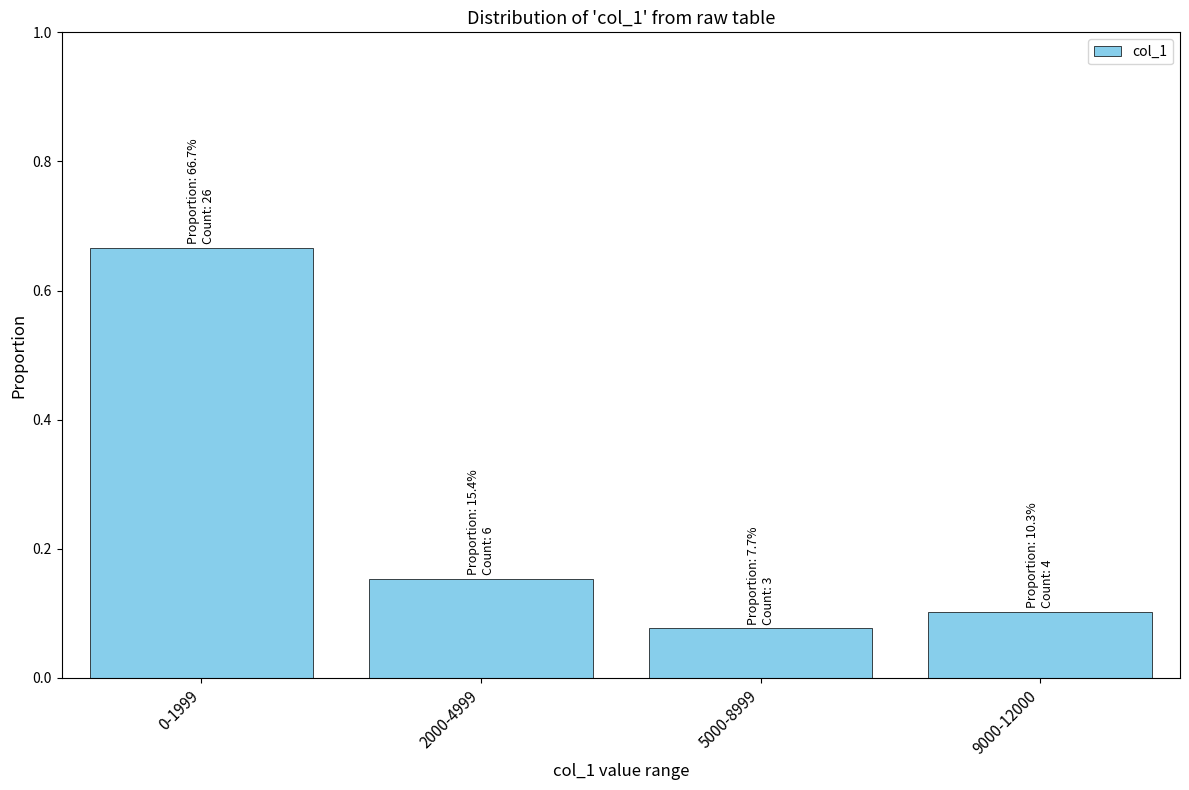

List the labels in order of value, smallest first.

5000-8999, 9000-12000, 2000-4999, 0-1999